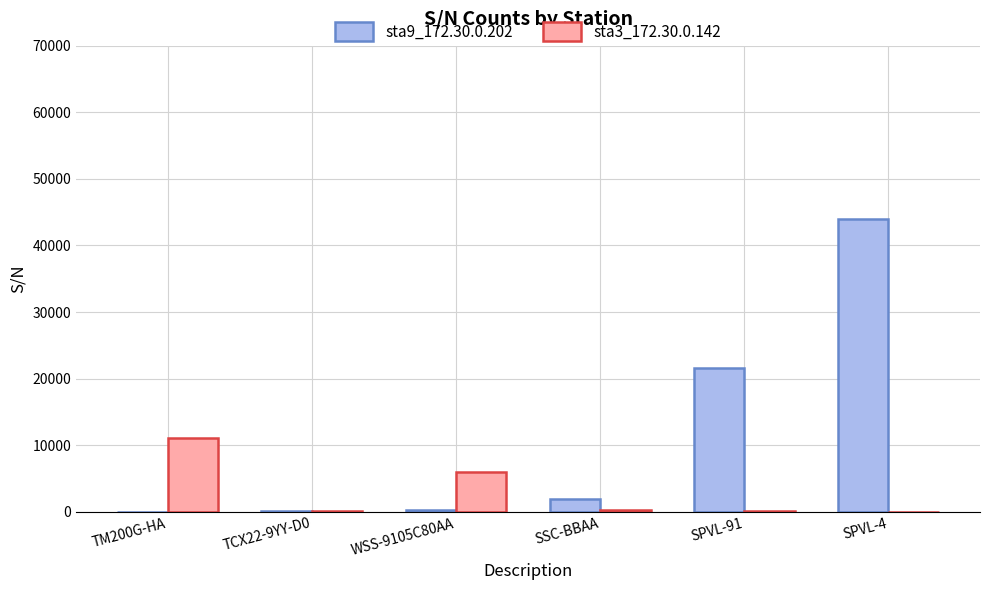

What is the difference between the sta3_172.30.0.142 values at TM200G-HA and SSC-BBAA?

10872